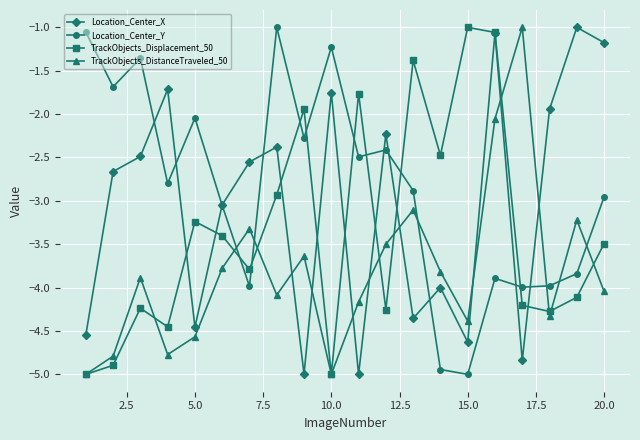

How many intersections are there between Location_Center_Y and TrackObjects_Displacement_50?

8